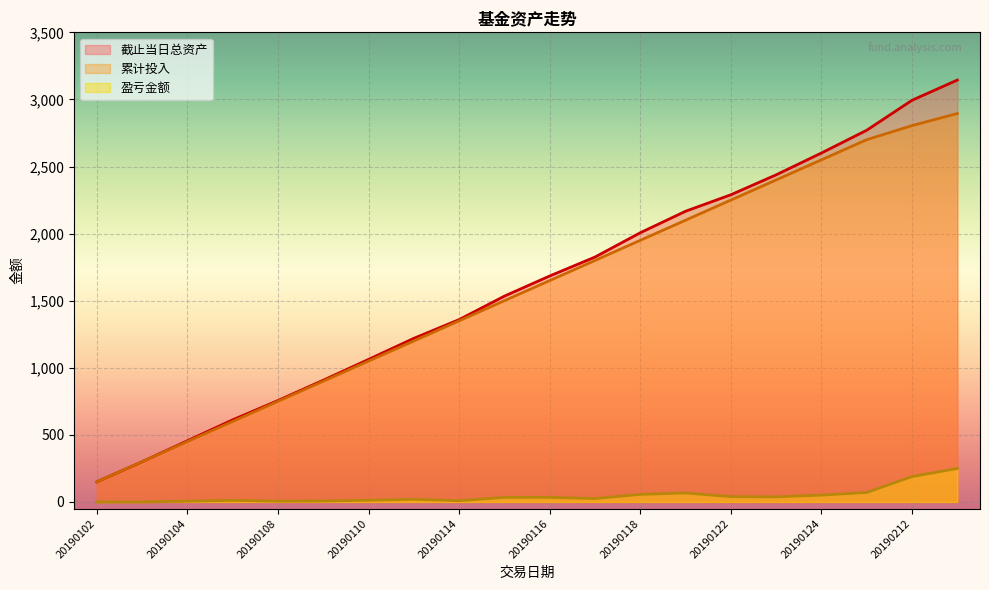

Reading left to right, transcribe all the data shown in this chart.

截止当日总资产: 149.9	299.5	456.0	612.0	755.9	907.3	1062.3	1219.4	1359.1	1533.9	1684.1	1825.2	2006.3	2166.7	2289.5	2438.1	2600.8	2770.6	2993.9	3144.4
累计投入: 150.0	300.0	450.0	600.0	750.0	900.0	1050.0	1200.0	1350.0	1500.0	1650.0	1800.0	1950.0	2100.0	2250.0	2400.0	2550.0	2700.0	2805.0	2895.0
盈亏金额: -0.1	-0.5	6.0	12.0	5.9	7.3	12.3	19.4	9.1	33.9	34.1	25.2	56.3	66.7	39.5	38.1	50.8	70.6	188.9	249.4